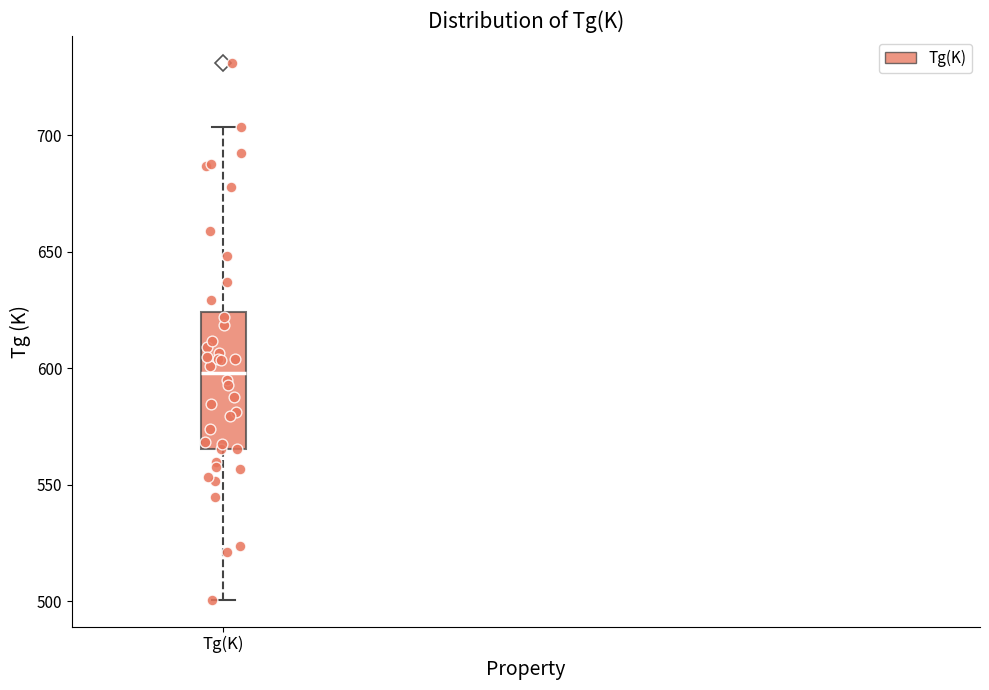

Transcribe this box plot: give where the median line is, the range the box spans, and where the two whiskers end, as read against the y-axis. The values are not printed on the chart, so give them approximately, as read against the axis.

median 600, box 565 to 625, whiskers 500 to 705